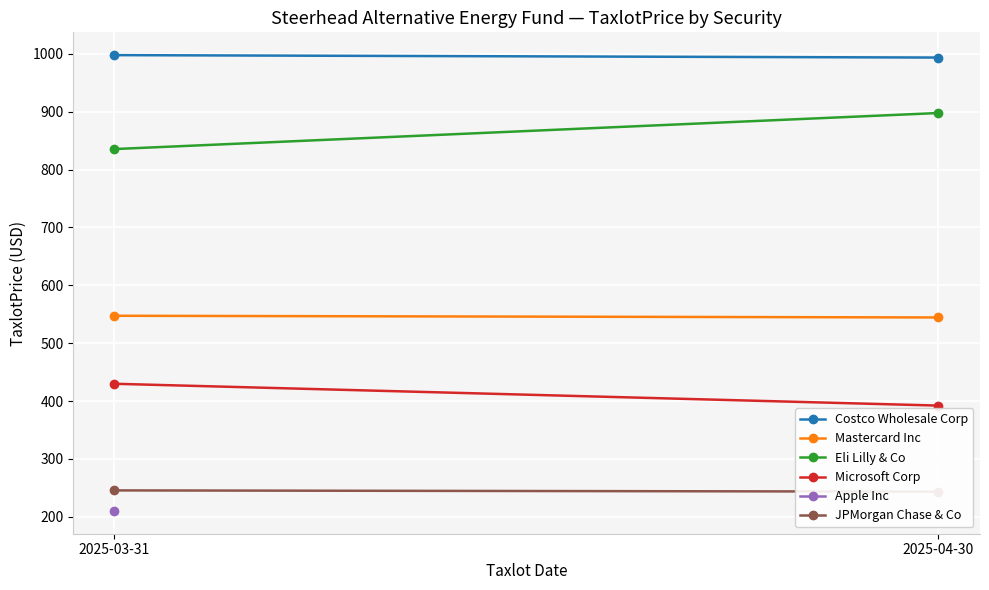

Which has a higher value, 2025-03-31 or 2025-04-30?

2025-03-31